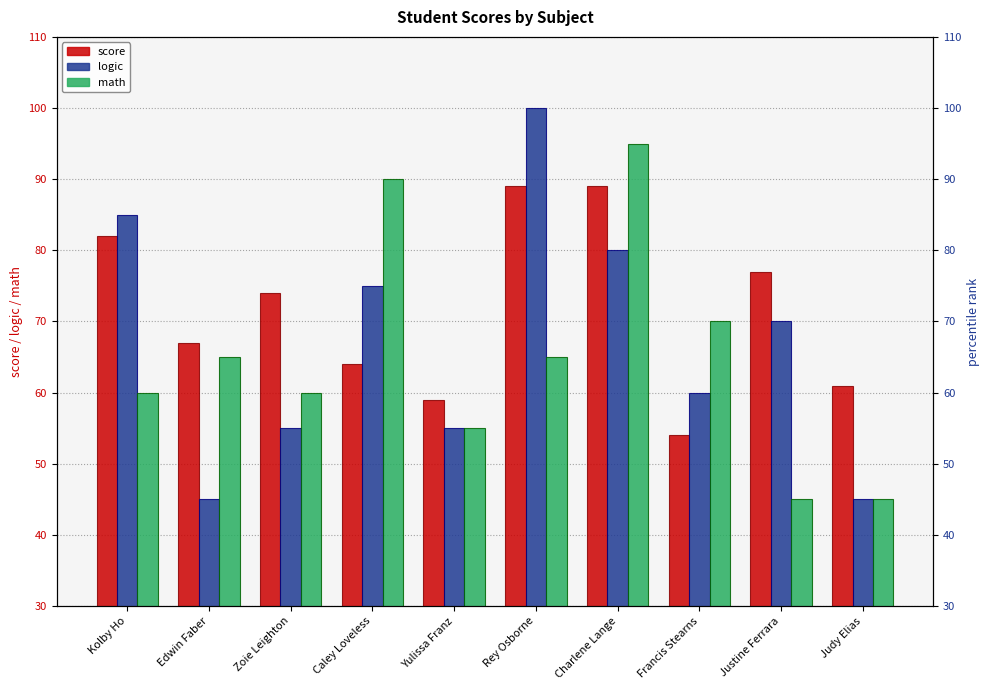

Which series changed the most between Kolby Ho and Francis Stearns?

score